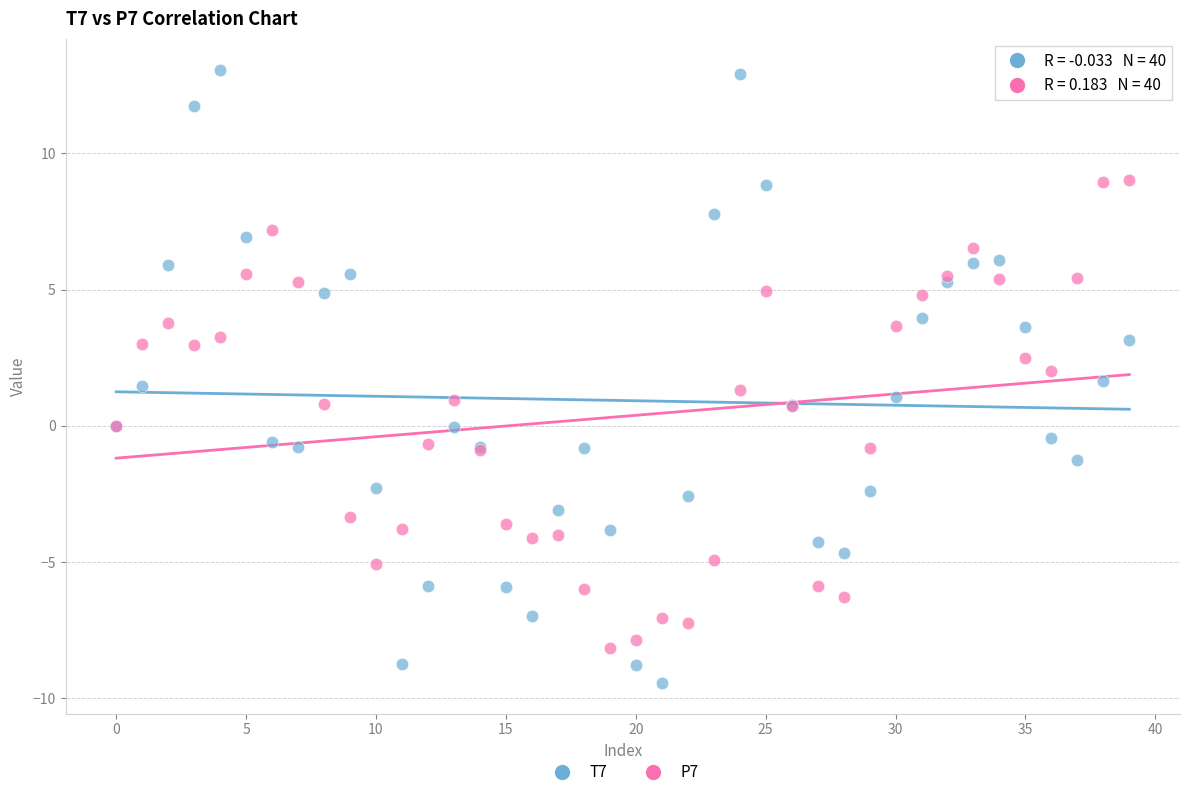

Which series contains the lowest Y value?

T7